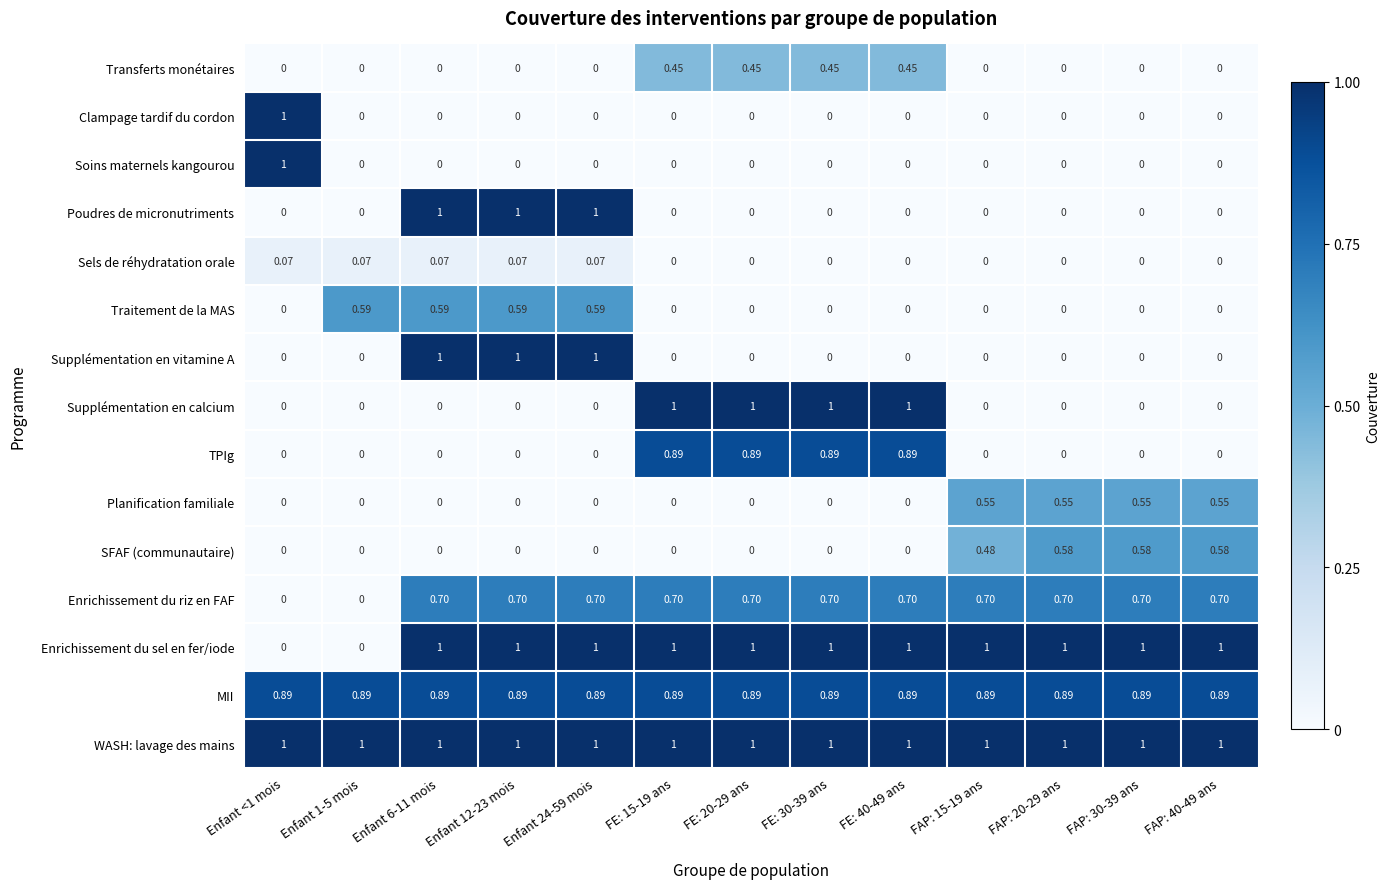

Which series has the largest total across all categories?

WASH: lavage des mains